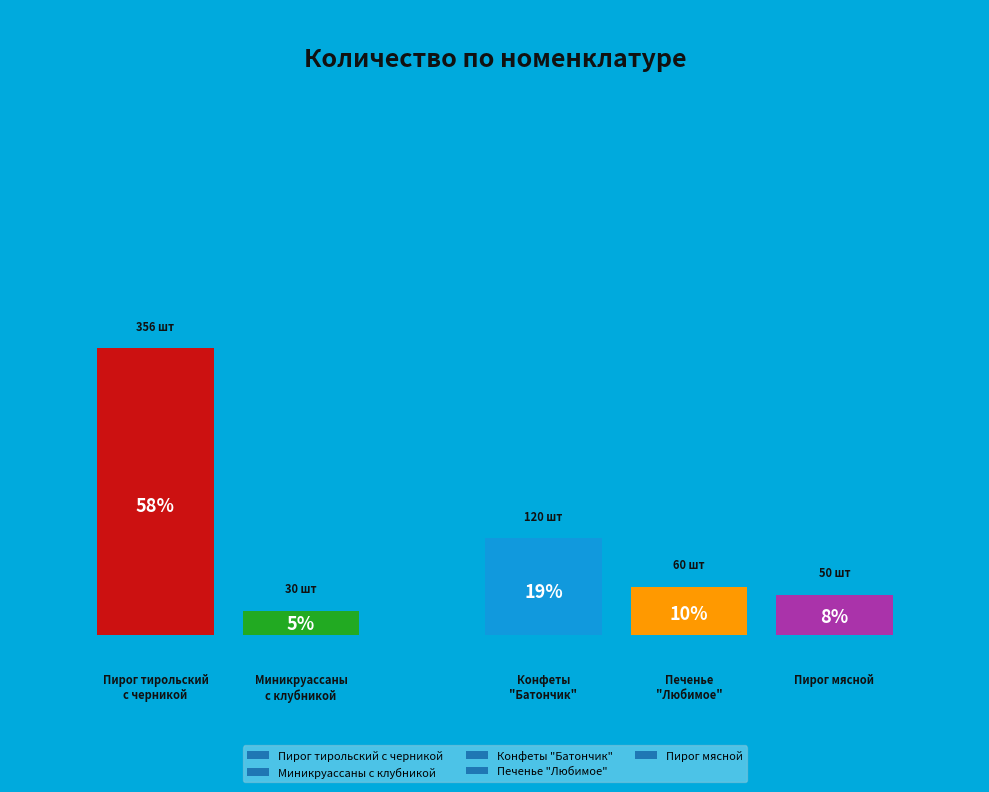

What is the change in value from Конфеты
"Батончик" to Пирог мясной?

-70